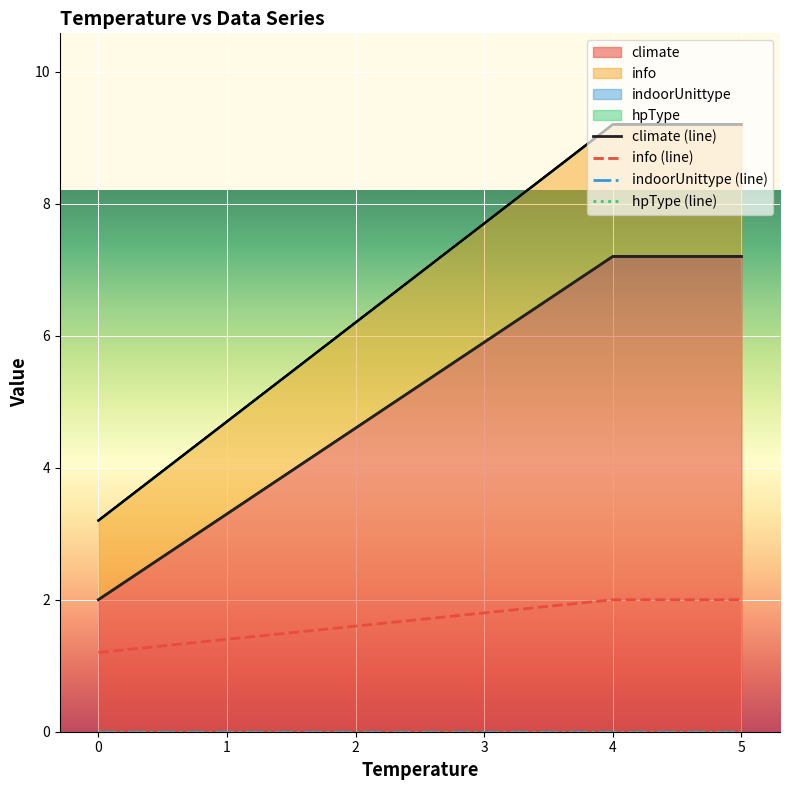

Is it true that info (line) equals 1.2 at 0?

True